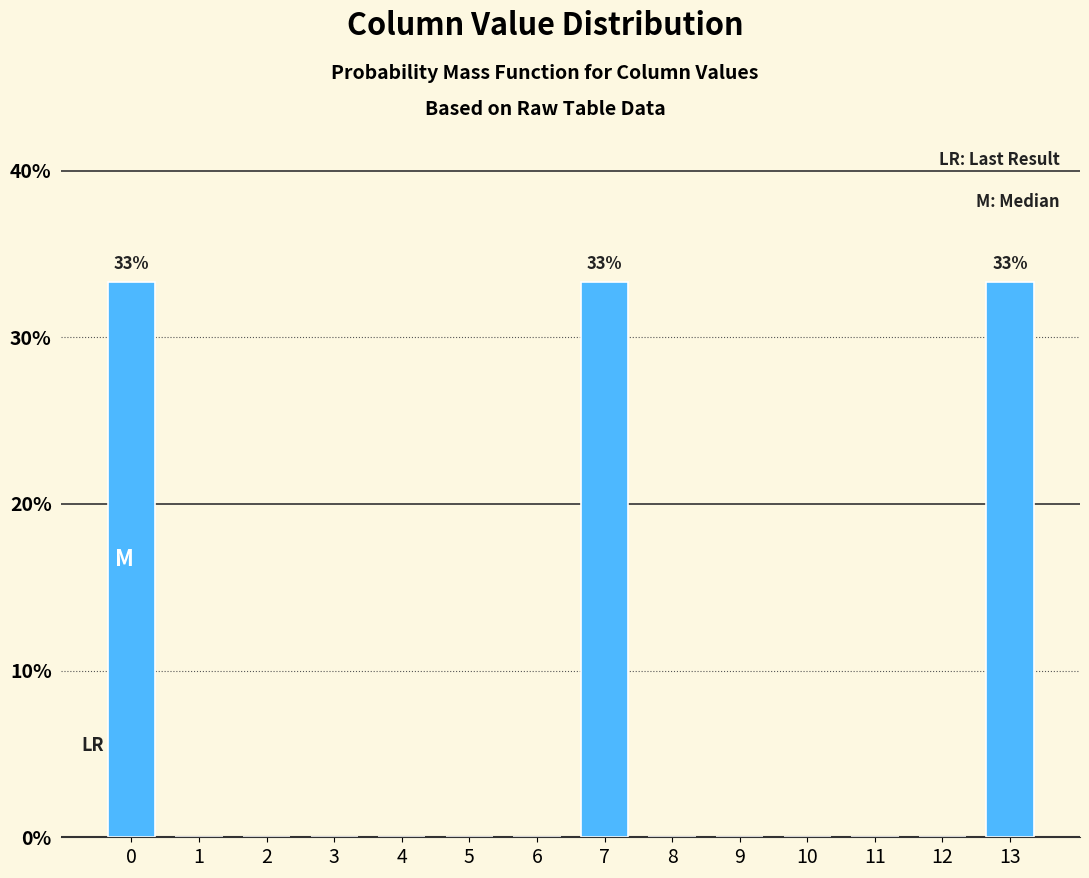

Reading left to right, transcribe all the data shown in this chart.

0=33.3	1=0.0	2=0.0	3=0.0	4=0.0	5=0.0	6=0.0	7=33.3	8=0.0	9=0.0	10=0.0	11=0.0	12=0.0	13=33.3